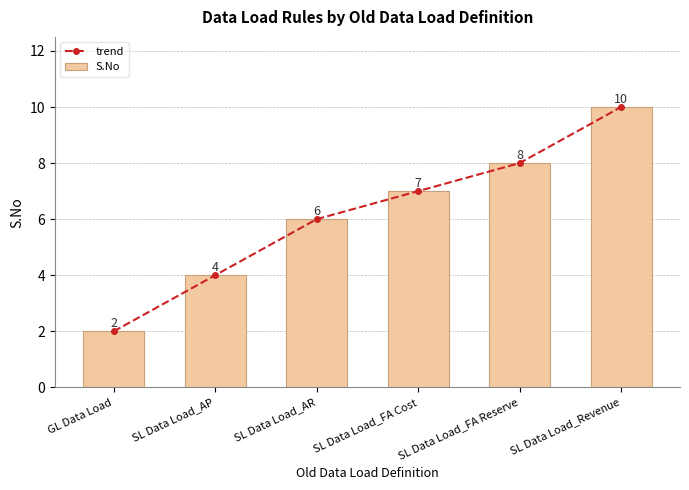

Between SL Data Load_AR and SL Data Load_Revenue, which is larger?

SL Data Load_Revenue